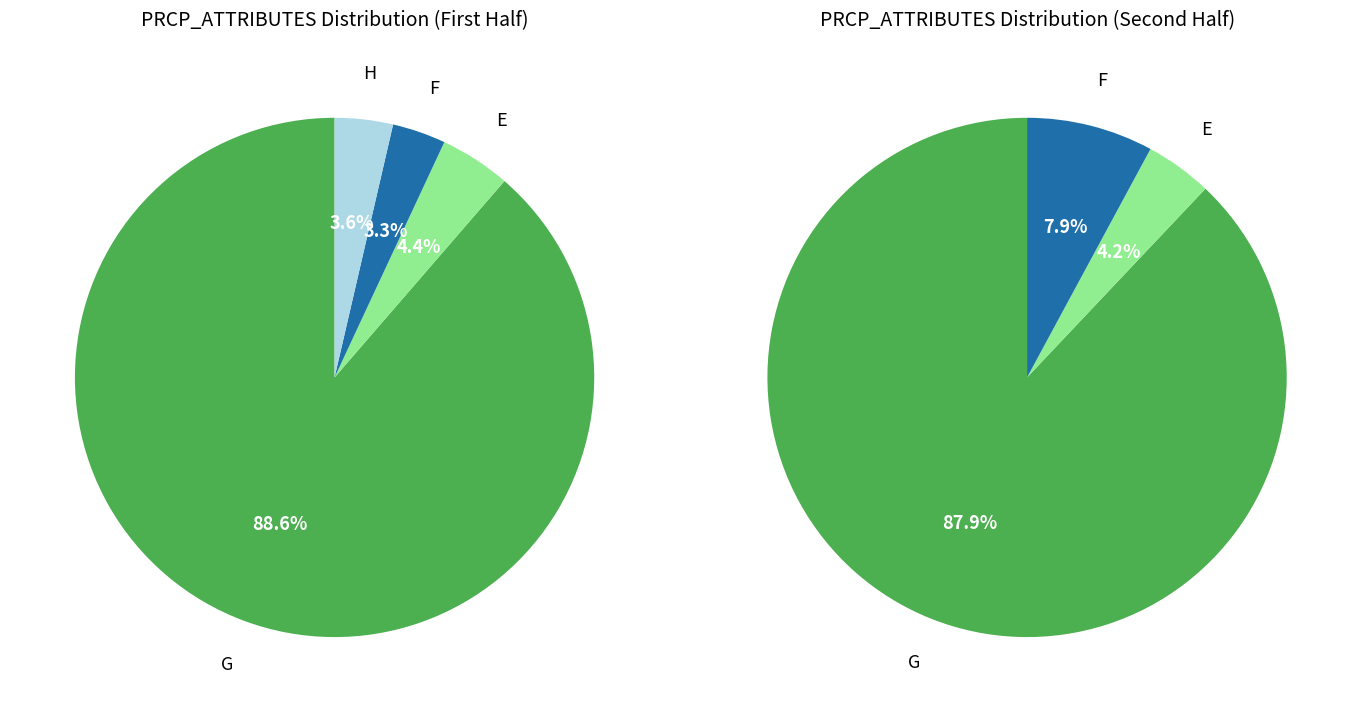

Rank the categories by value from lowest to highest.

F, H, E, G